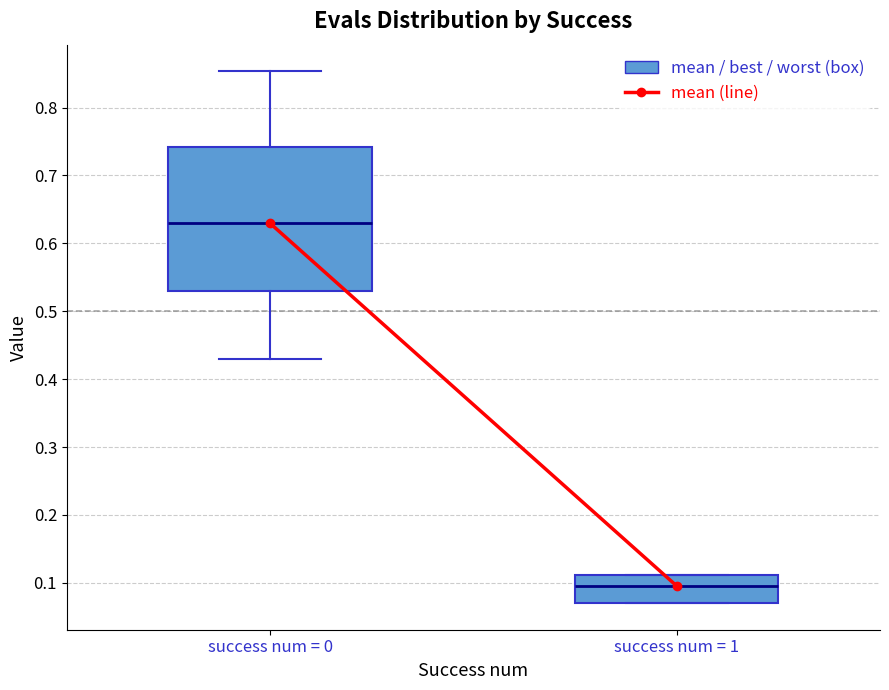

Reading left to right, read every box against the y-axis: the position of its median line, the range the box covers, and the ends of its whiskers. The values are not printed on the chart, so give them approximately, as read against the axis.

success num = 0: median 0.63, box 0.53 to 0.74, whiskers 0.43 to 0.85
success num = 1: median 0.10, box 0.07 to 0.11, whiskers 0.07 to 0.11